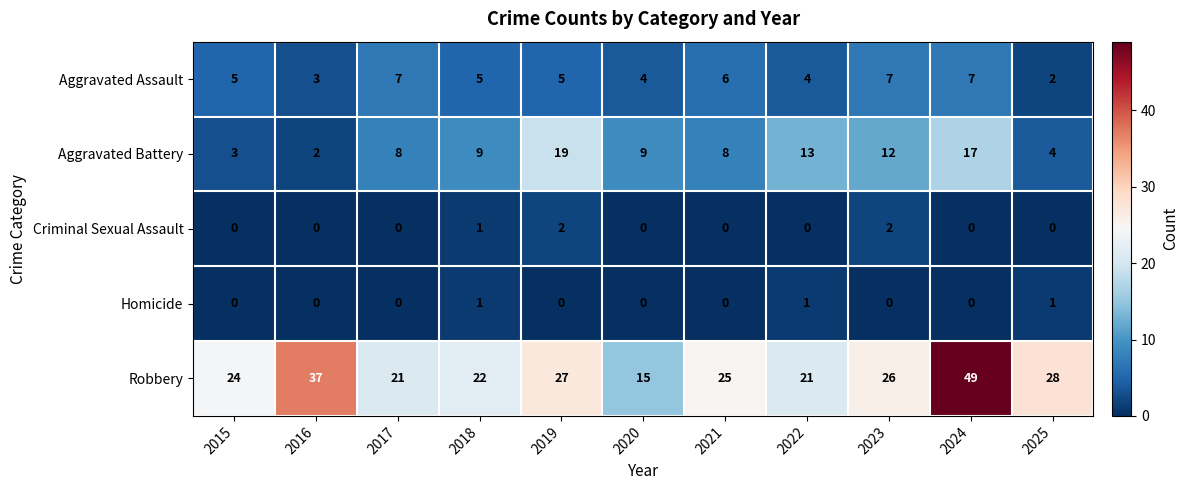

Which series has the largest range (max minus min)?

Robbery